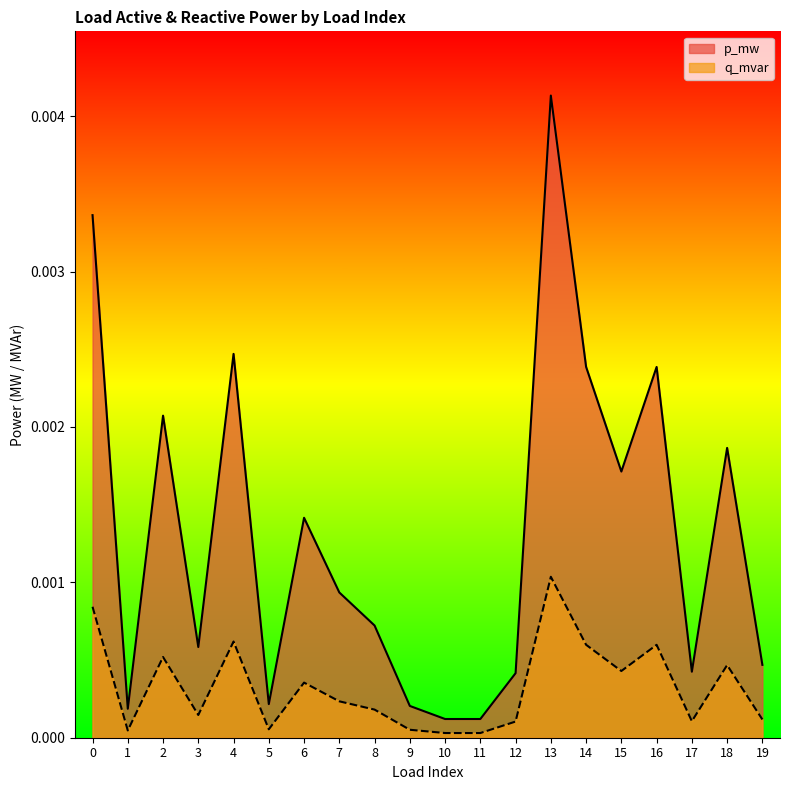

Does the chart have visible grid lines?

No